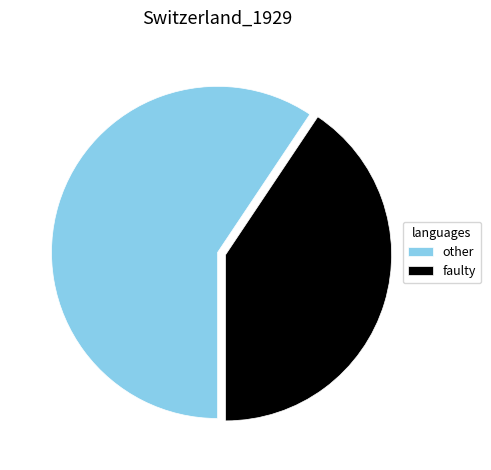

Rank the categories by value from lowest to highest.

faulty, other